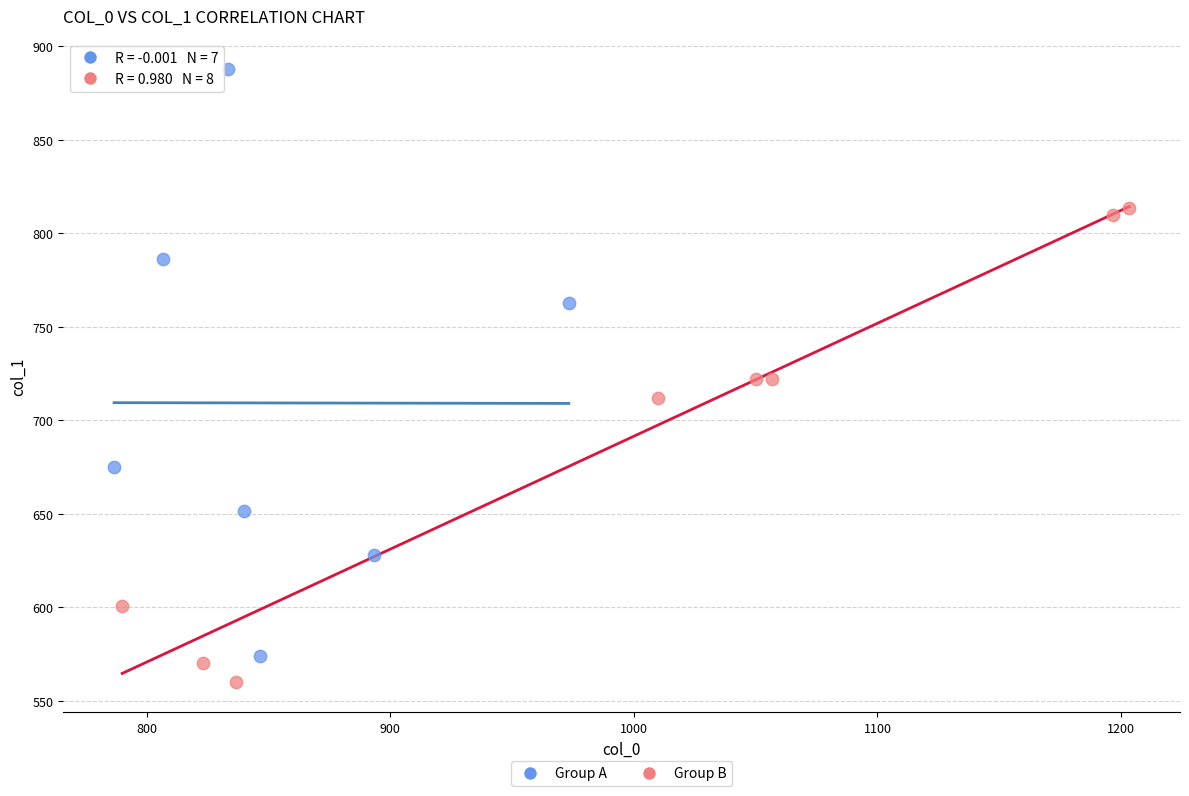

Which series has the largest Y range (max minus min)?

Group A